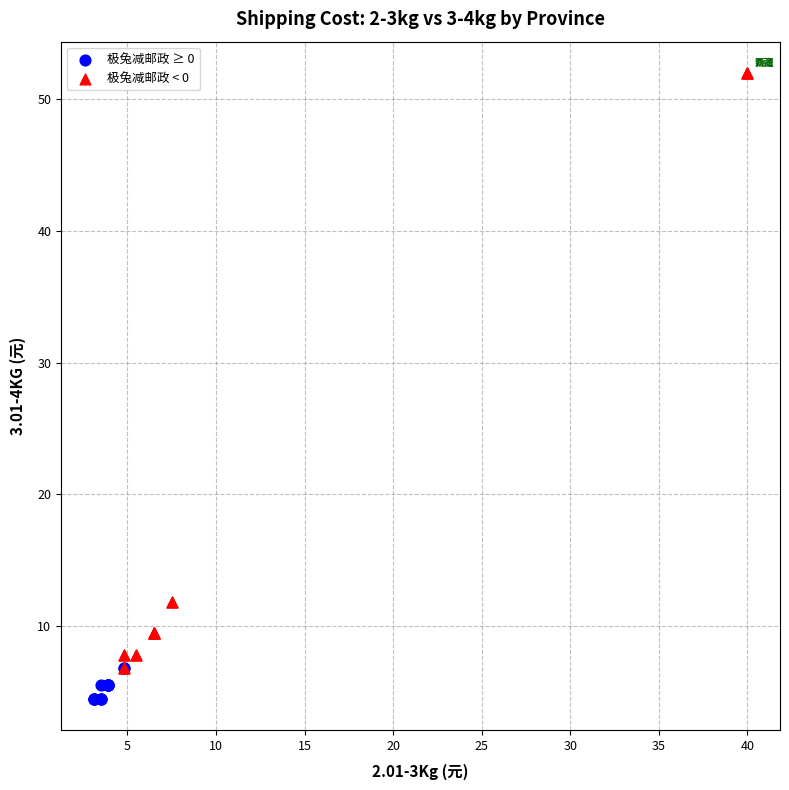

Which series reaches the minimum Y coordinate?

极兔减邮政 ≥ 0